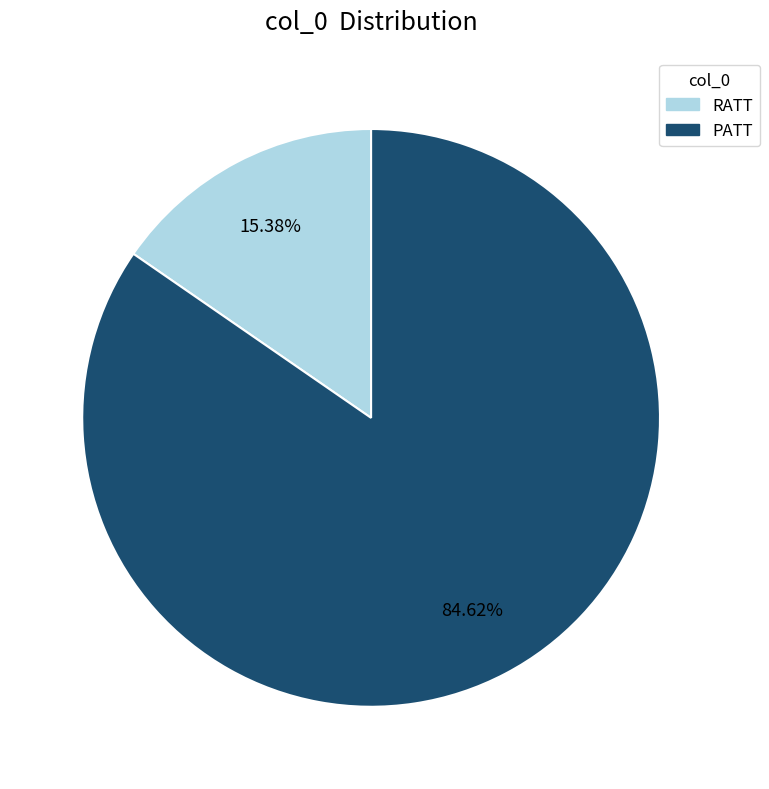

What percentage is the RATT slice, to the nearest percent?

15%